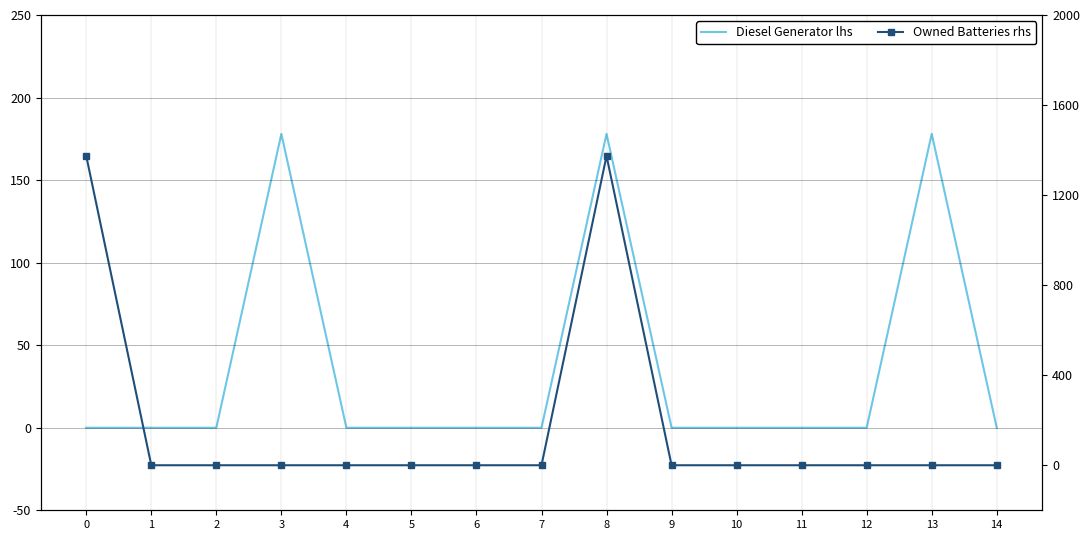

What is the maximum value shown in the chart?

1374